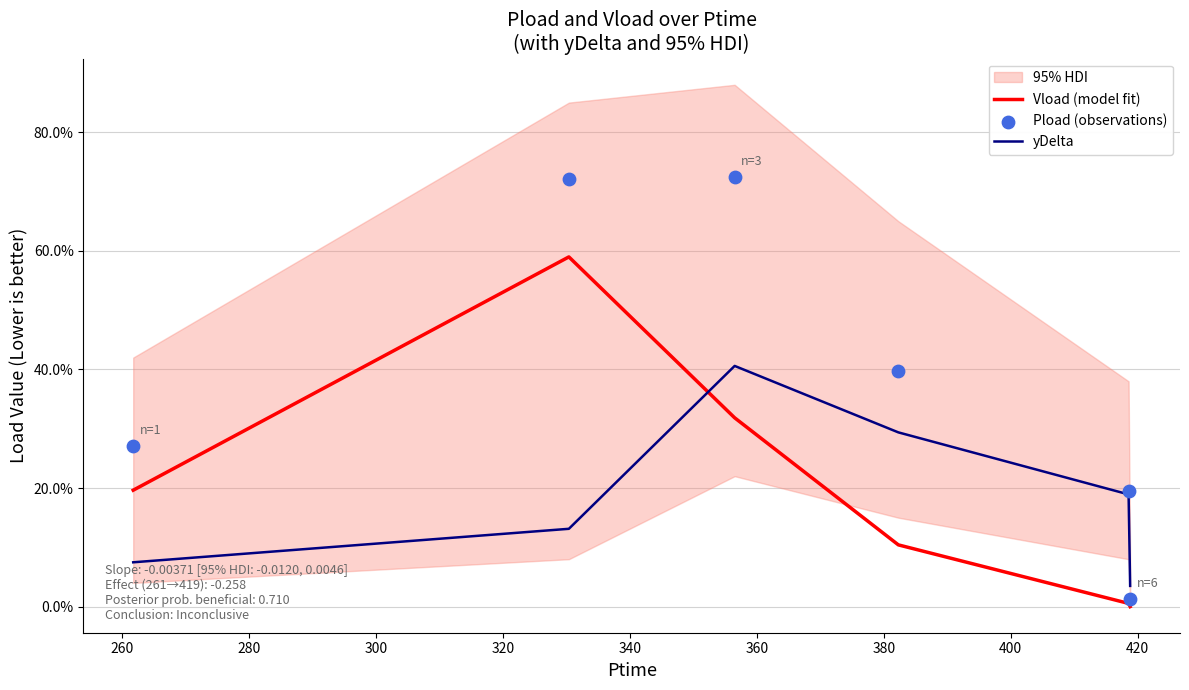

At how many categories does at least one series exceed 0?

6